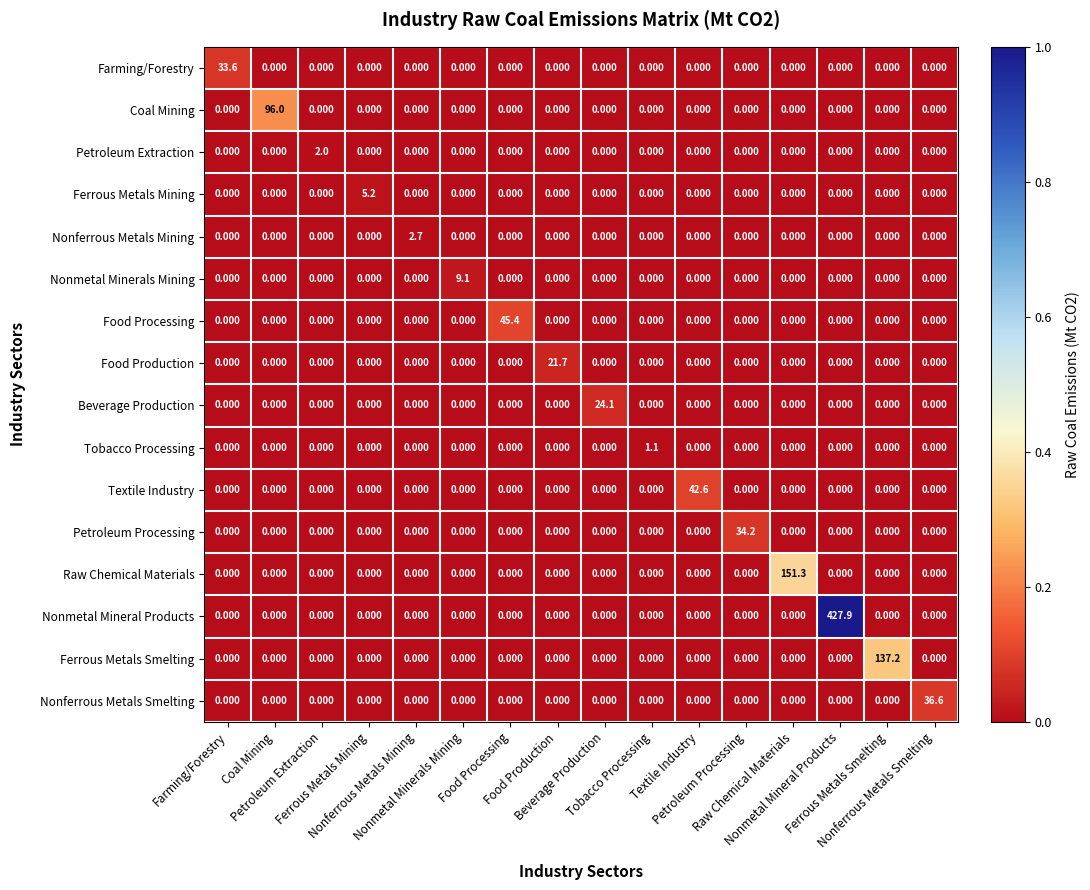

What is the difference between the highest and lowest values at Nonmetal Mineral Products?

427.9